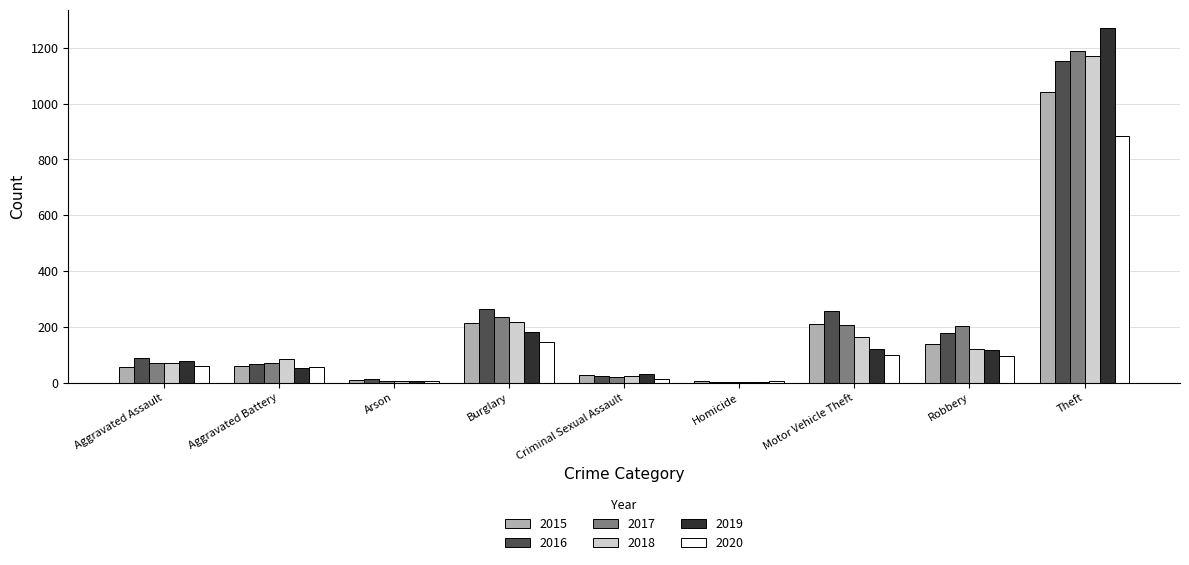

What is the average value of the 2015 series?

196